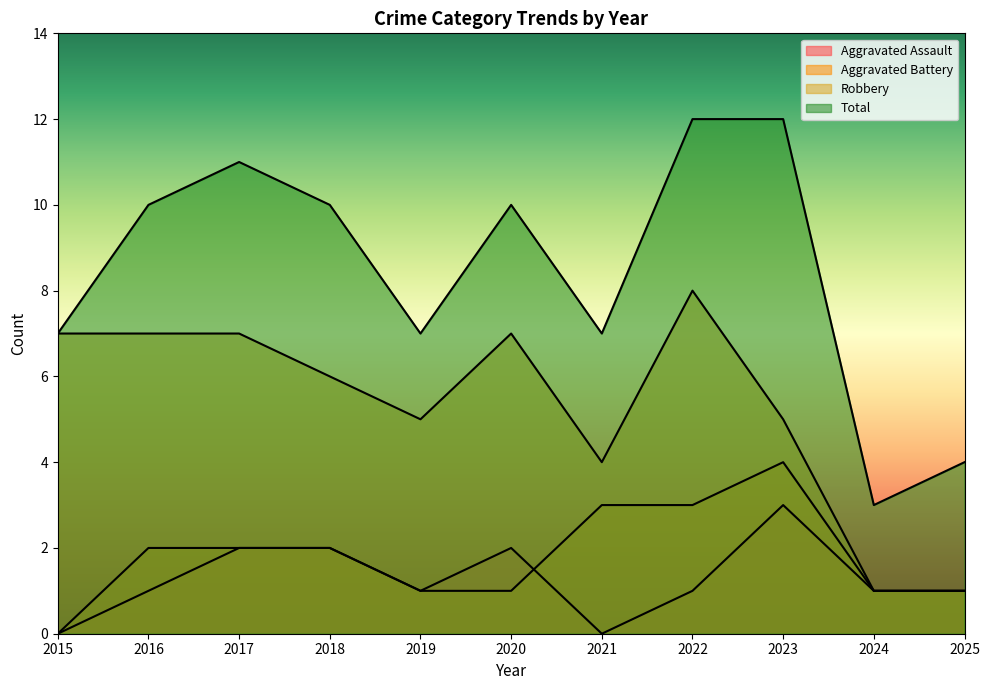

True or false: Robbery has more than 0 interior local peaks.

True